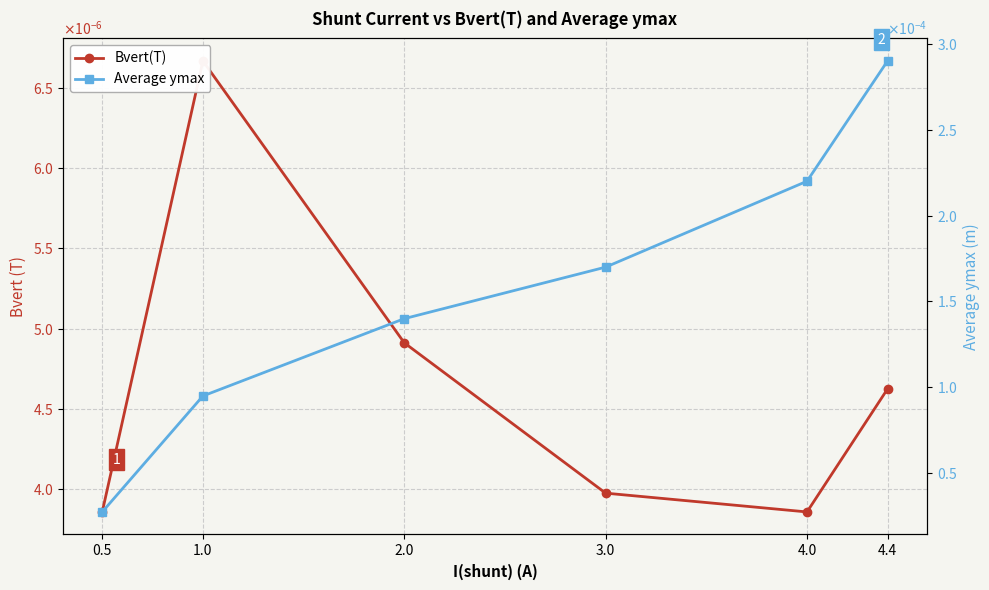

What position from the right is 1.0?

5